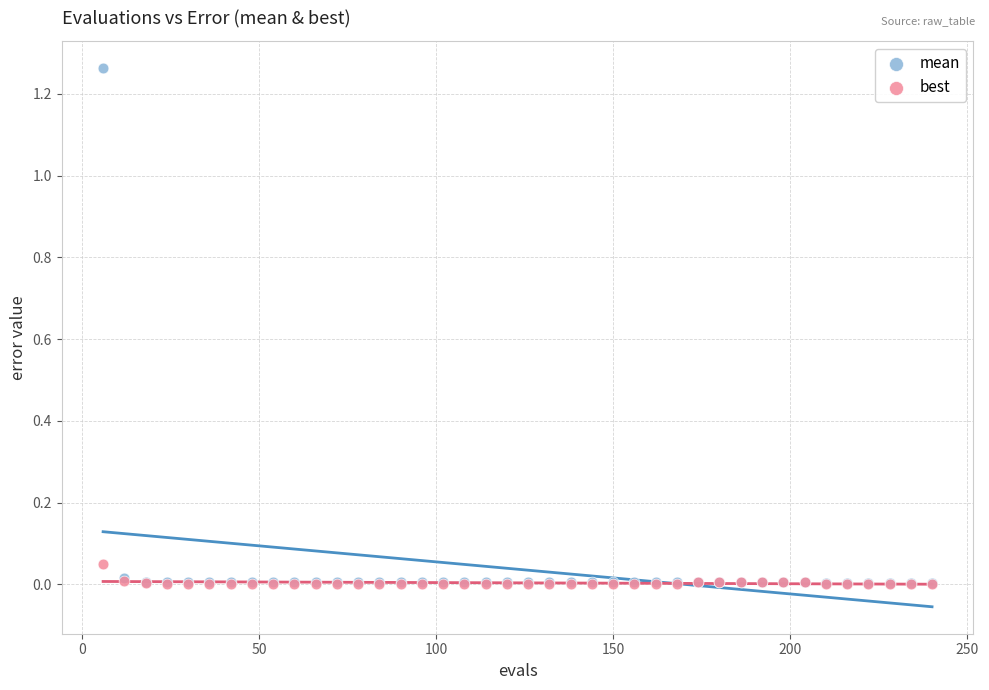

Which series has the widest spread of Y values?

mean